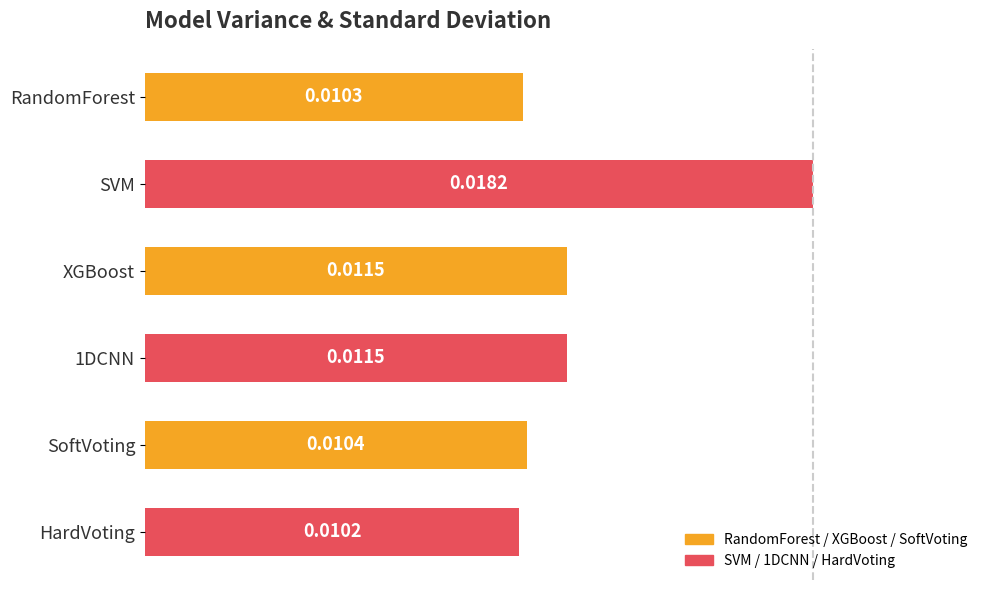

Where is the data nearest to the value 0?

HardVoting